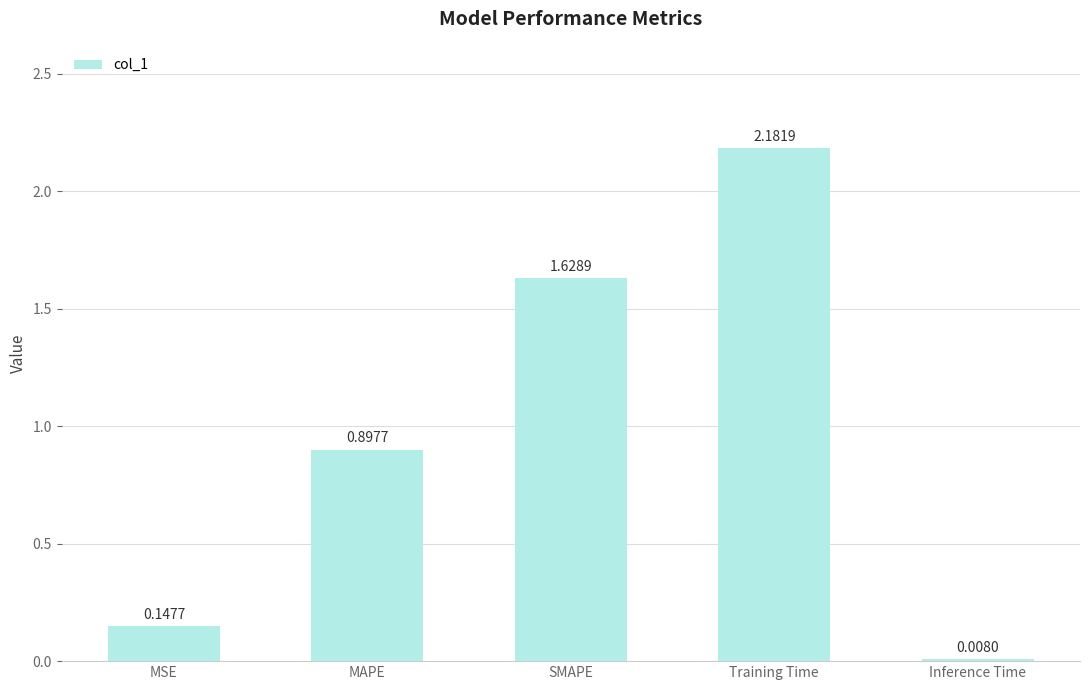

What is the label of the 2nd bar from the right?

Training Time